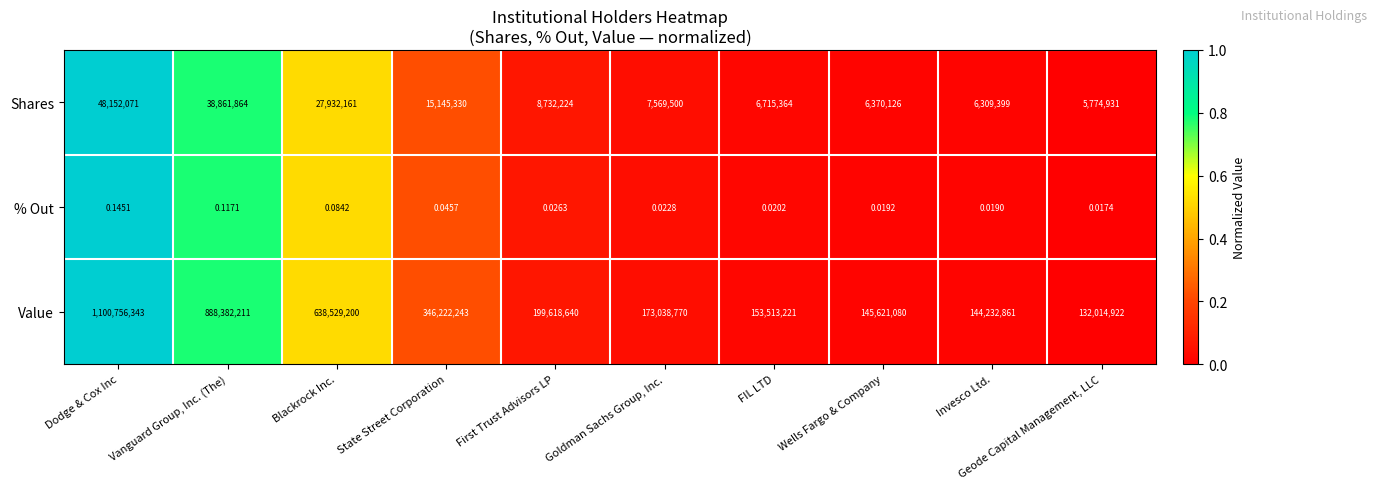

Which series has the largest total across all categories?

Value